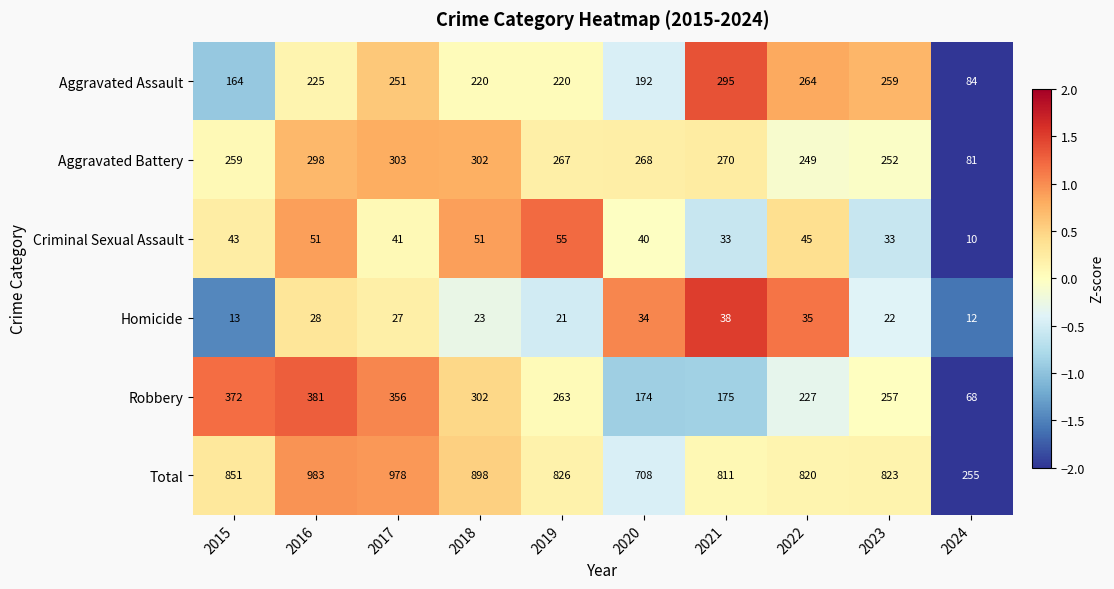

The Homicide series shows 22 at 2023. True or false?

True